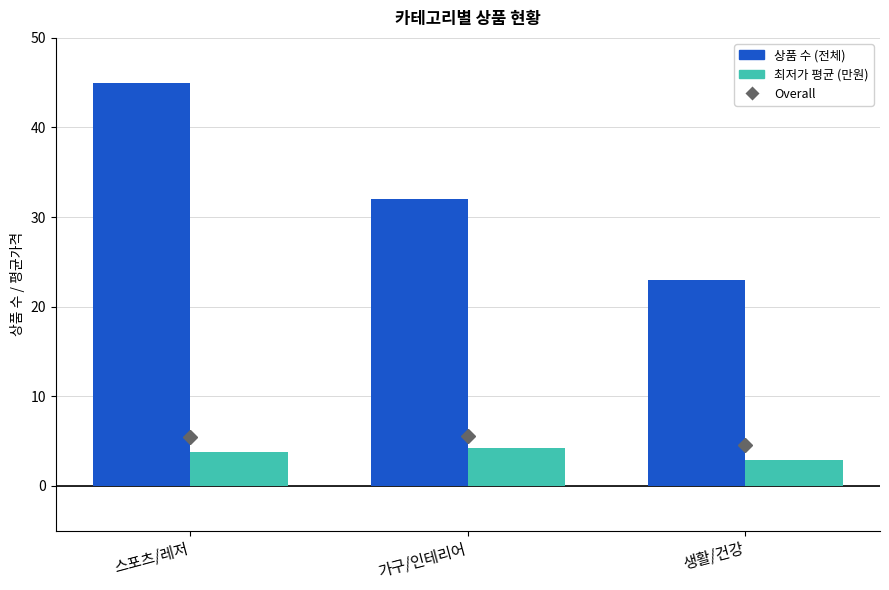

How many values in the 최저가 평균 (만원) series are below 3?

1